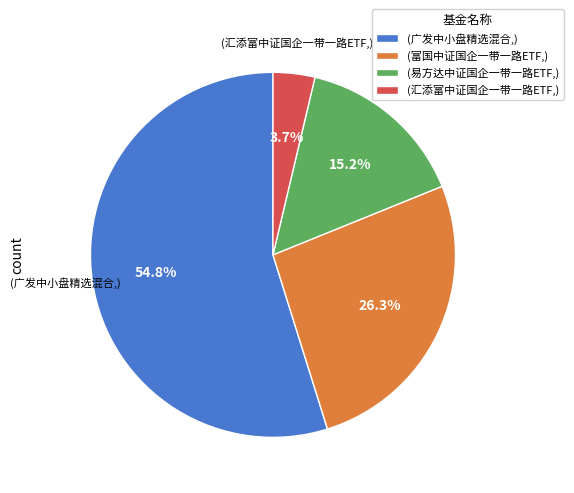

What is the largest slice in the pie chart?

(广发中小盘精选混合,)